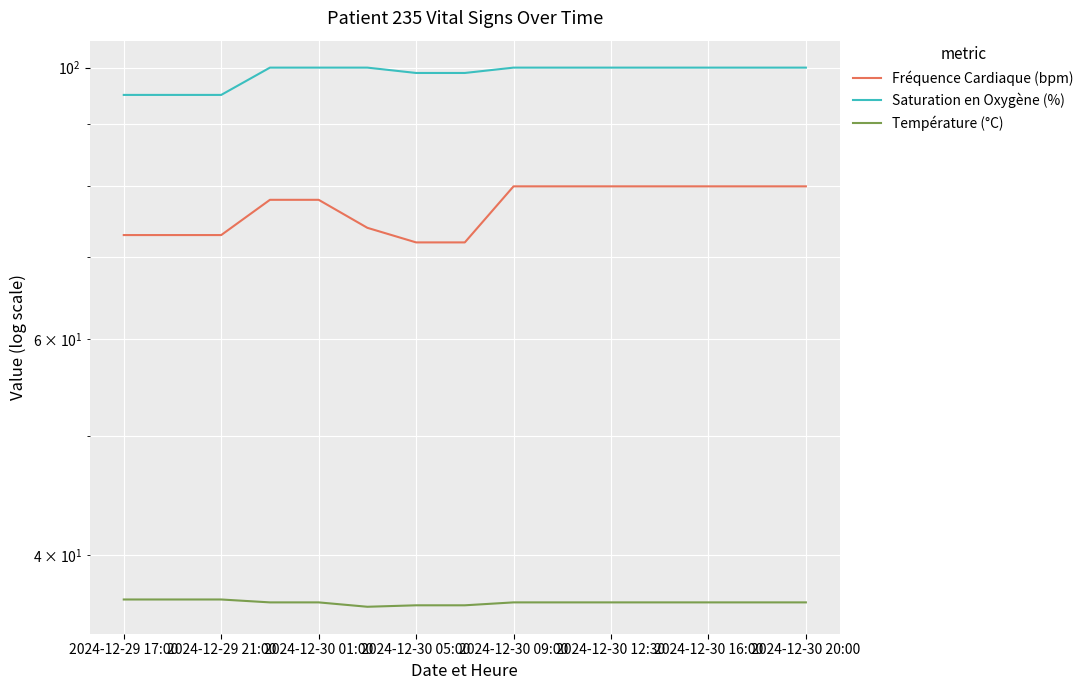

True or false: Température (°C) has more than 2 interior local peaks.

False